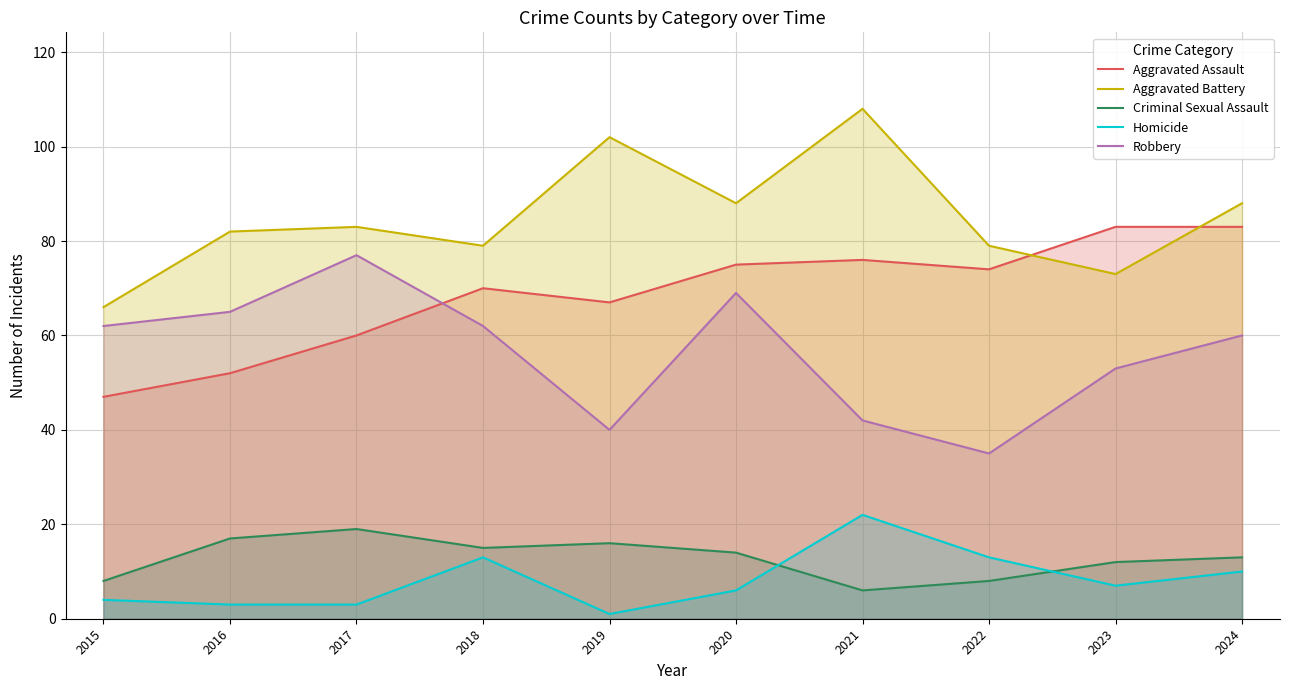

Reading right to left, transcribe all the data shown in this chart.

Aggravated Assault: 83	83	74	76	75	67	70	60	52	47
Aggravated Battery: 88	73	79	108	88	102	79	83	82	66
Criminal Sexual Assault: 13	12	8	6	14	16	15	19	17	8
Homicide: 10	7	13	22	6	1	13	3	3	4
Robbery: 60	53	35	42	69	40	62	77	65	62